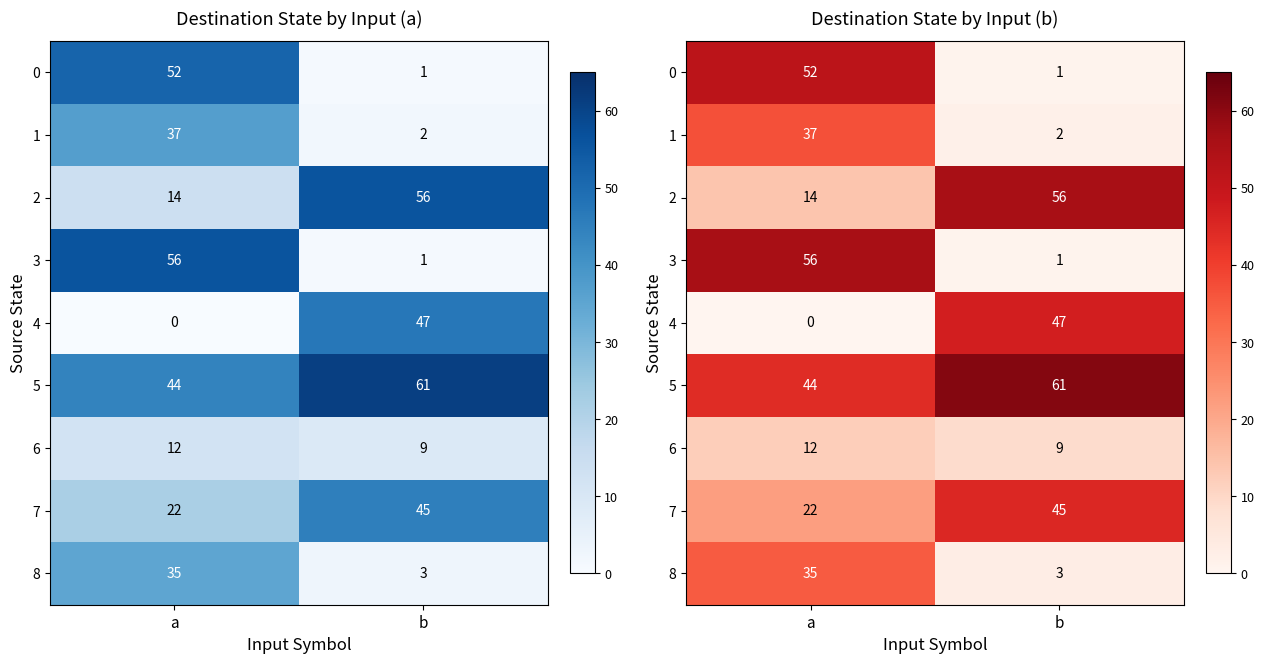

Count the number of data series in this chart.

9